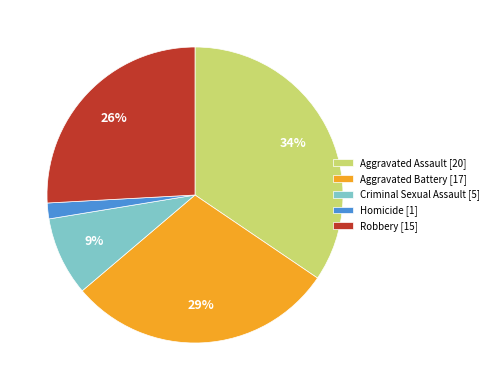

To the nearest percent, what is the average slice percentage?

20%